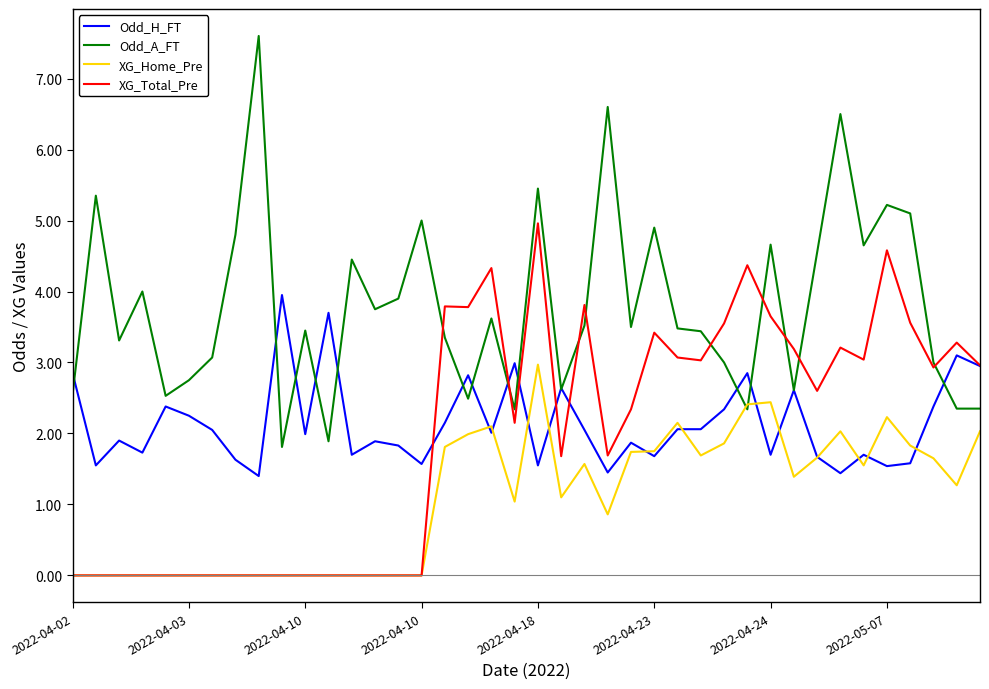

Which series has the largest total across all categories?

Odd_A_FT